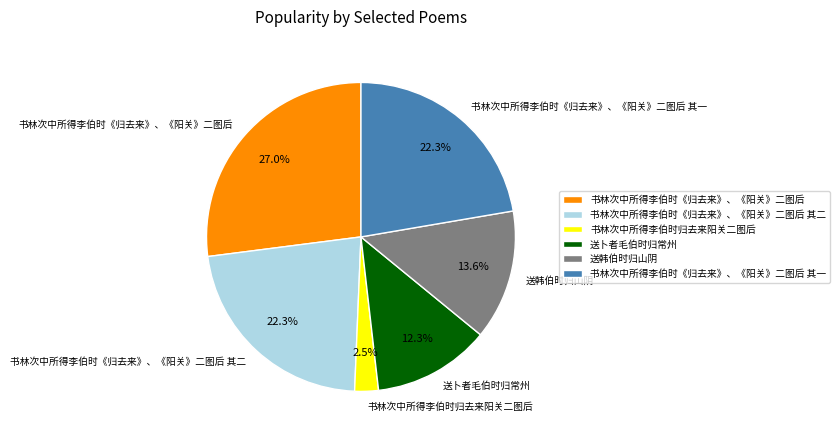

Approximately how many times larger is the value at 书林次中所得李伯时归去来阳关二图后 compared to 书林次中所得李伯时《归去来》、《阳关》二图后 其一?

0.1